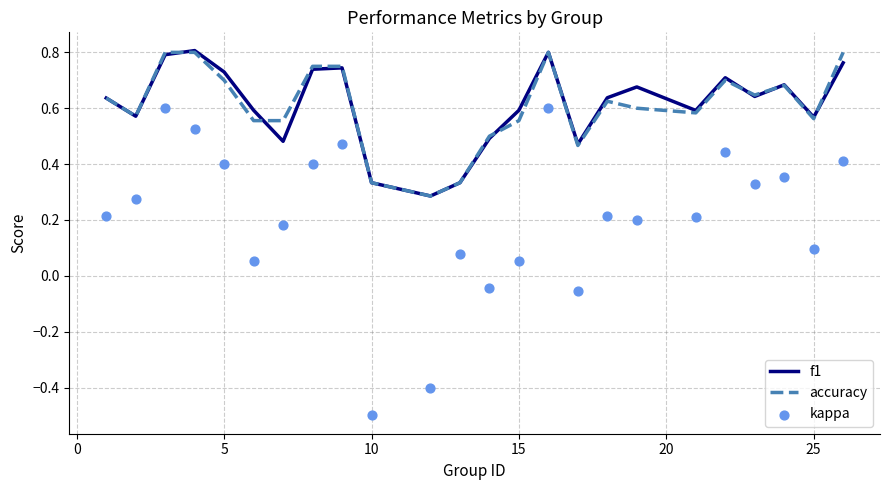

Which series has the largest total across all categories?

f1